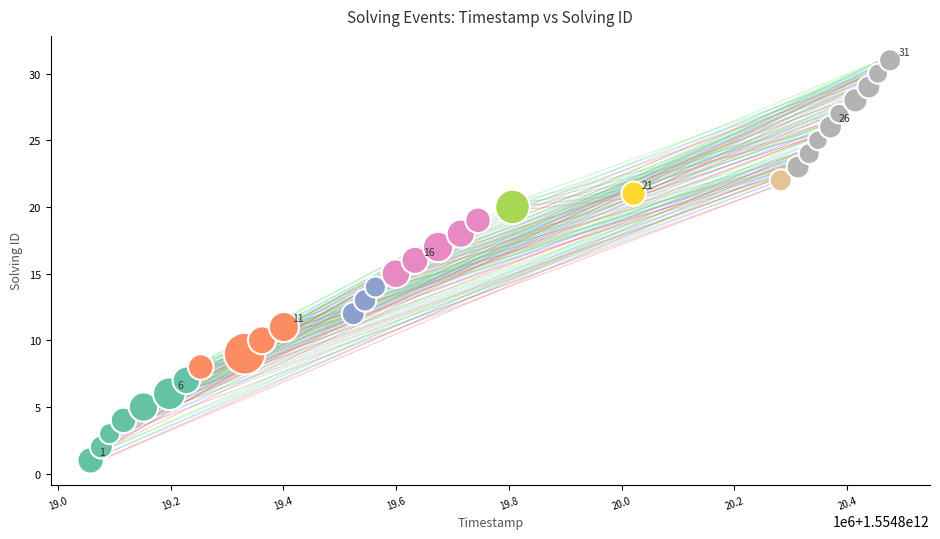

What is the range of Y values (max minus min)?

30